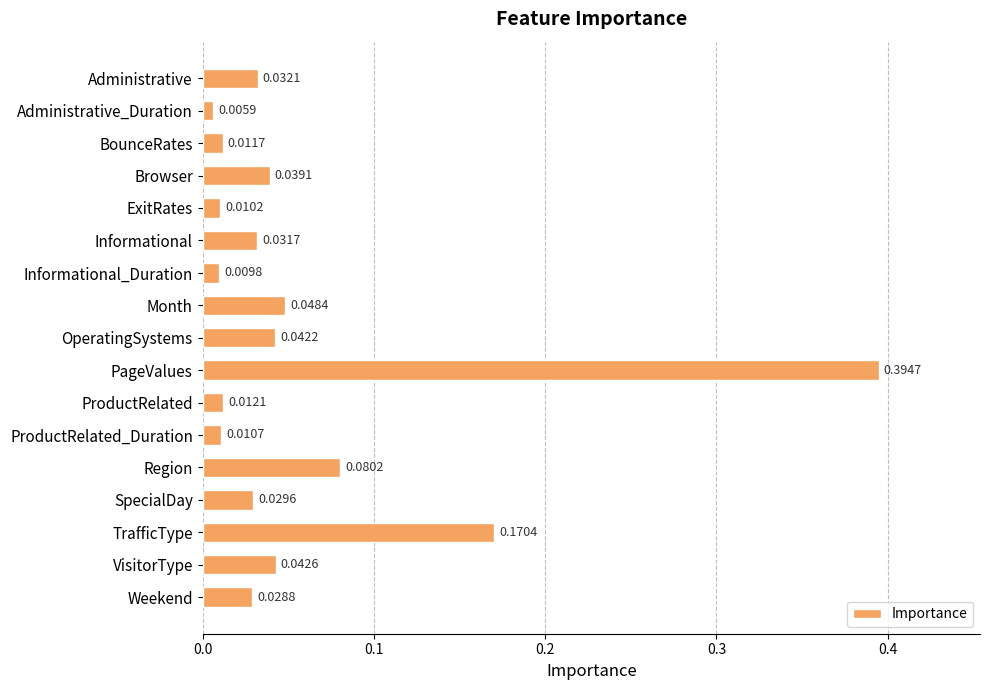

What is the label of the 12th bar from the bottom?

Informational